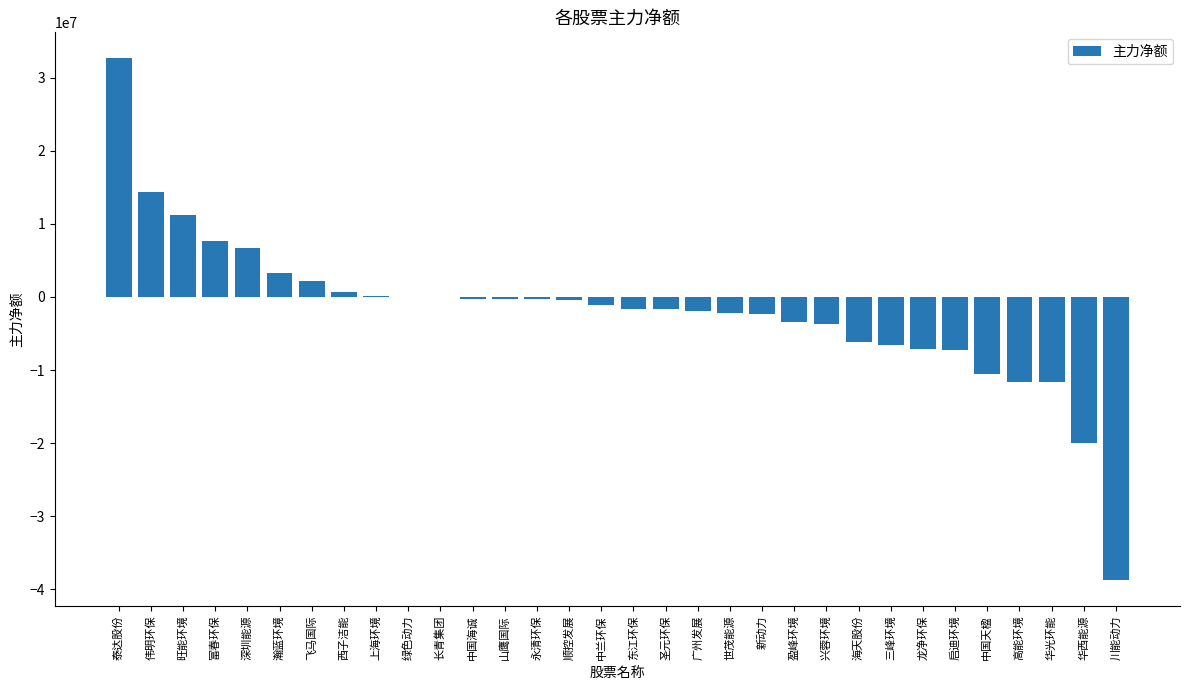

Are the bars horizontal?

No